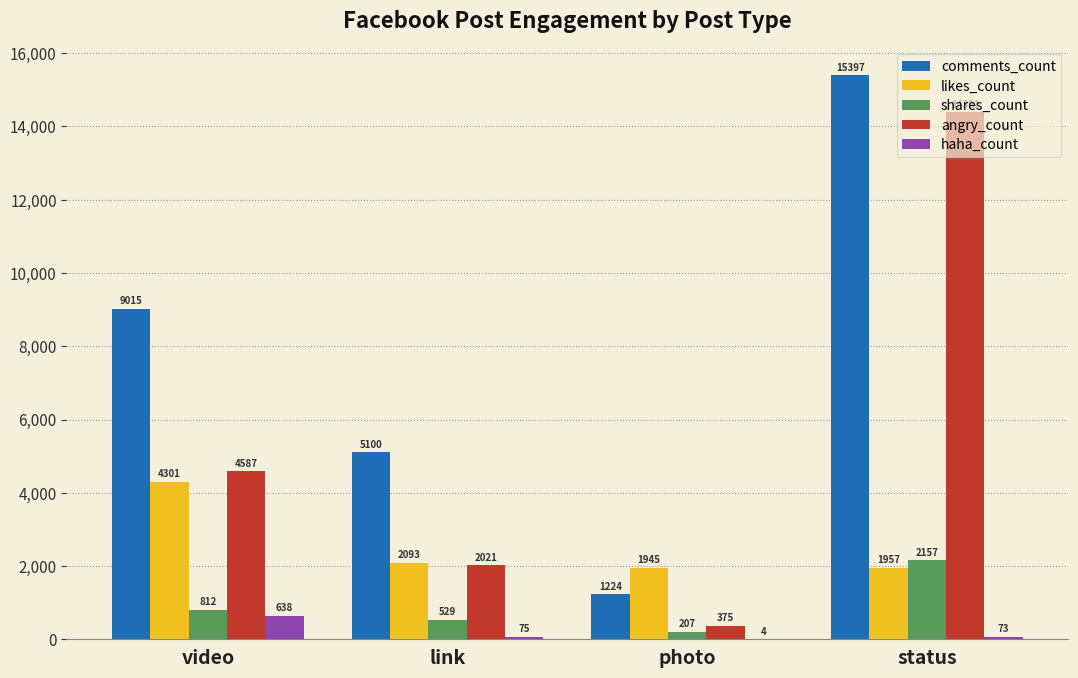

True or false: likes_count has a value of 3384 at status.

False